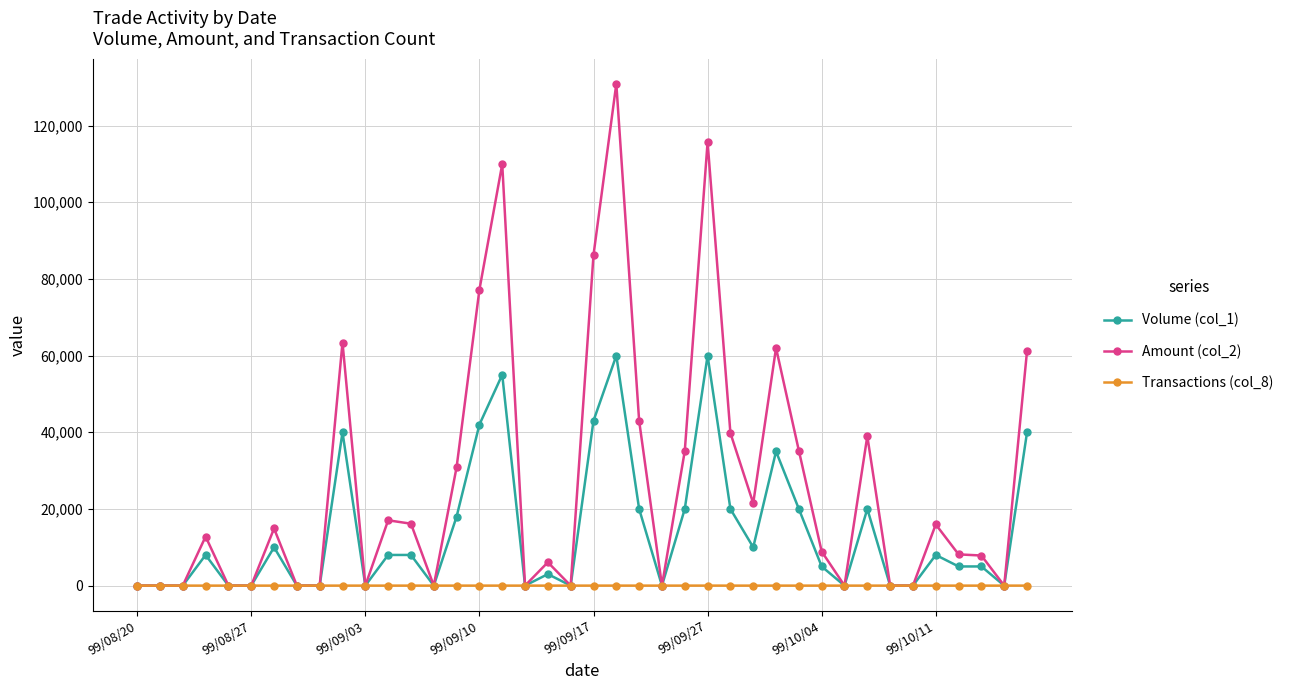

Rank the series by their maximum value, from highest to lowest.

Amount (col_2), Volume (col_1), Transactions (col_8)